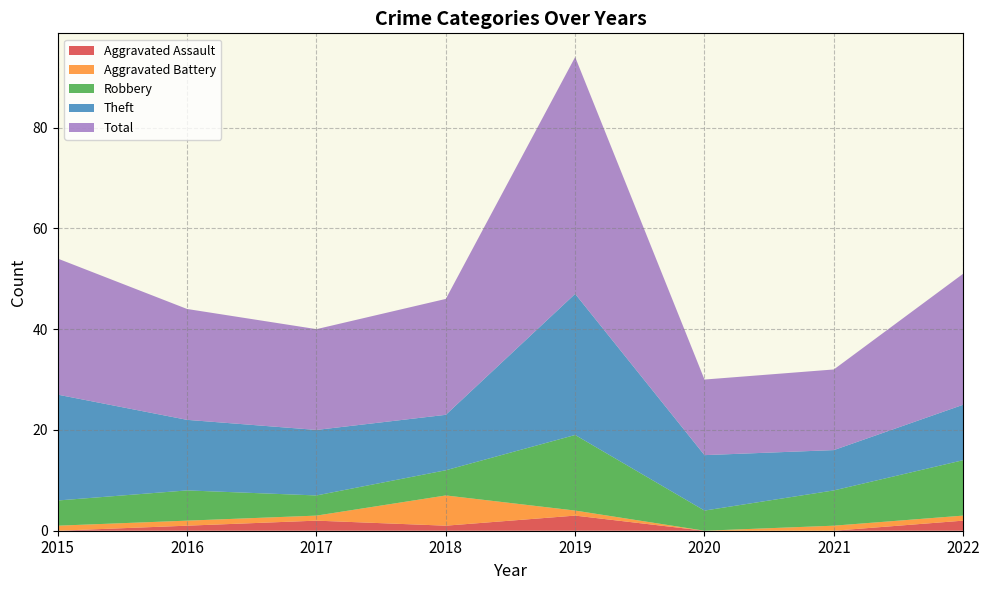

Reading left to right, what are all the values shown in this chart?

Aggravated Assault: 0	1	2	1	3	0	0	2
Aggravated Battery: 1	1	1	6	1	0	1	1
Robbery: 5	6	4	5	15	4	7	11
Theft: 21	14	13	11	28	11	8	11
Total: 27	22	20	23	47	15	16	26